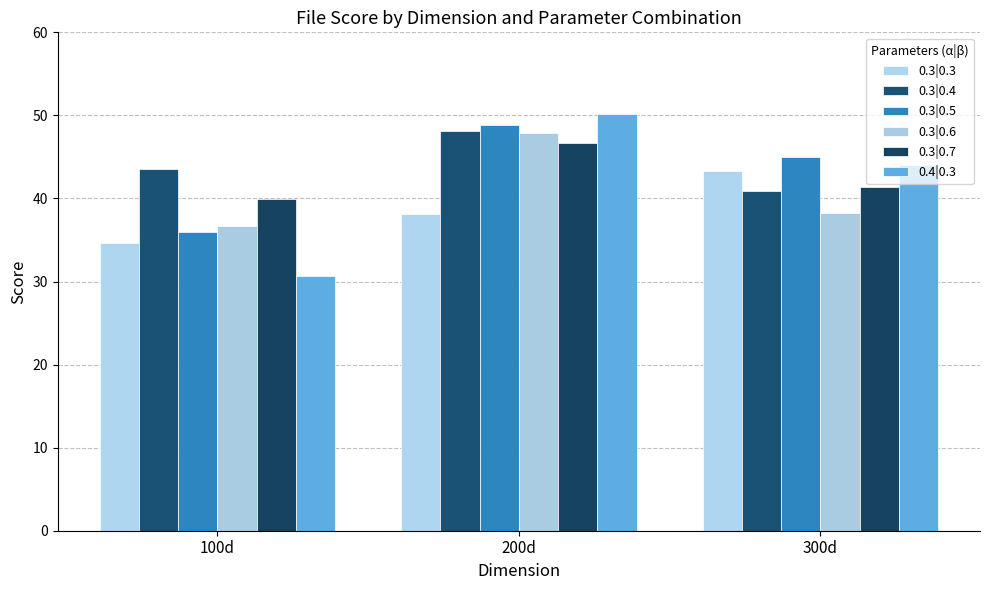

What is the spread (max minus min) of values at 200d?

12.0